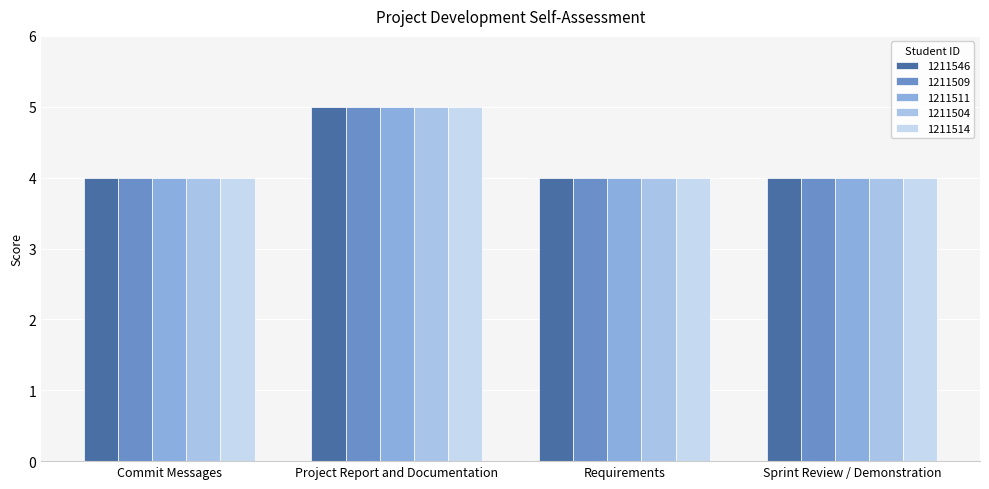

Reading right to left, transcribe all the data shown in this chart.

1211546: Sprint Review / Demonstration=4	Requirements=4	Project Report and Documentation=5	Commit Messages=4
1211509: Sprint Review / Demonstration=4	Requirements=4	Project Report and Documentation=5	Commit Messages=4
1211511: Sprint Review / Demonstration=4	Requirements=4	Project Report and Documentation=5	Commit Messages=4
1211504: Sprint Review / Demonstration=4	Requirements=4	Project Report and Documentation=5	Commit Messages=4
1211514: Sprint Review / Demonstration=4	Requirements=4	Project Report and Documentation=5	Commit Messages=4